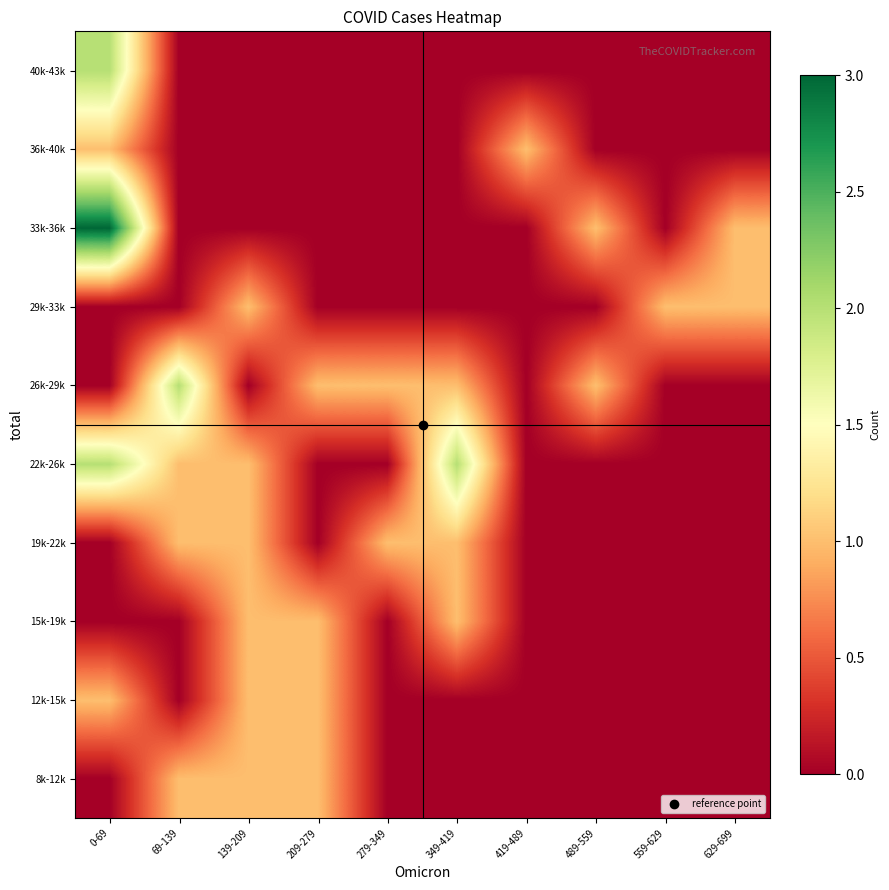

At 0-69, list the series in order from smallest to largest.

8k-12k, 15k-19k, 19k-22k, 26k-29k, 29k-33k, 12k-15k, 36k-40k, 22k-26k, 40k-43k, 33k-36k